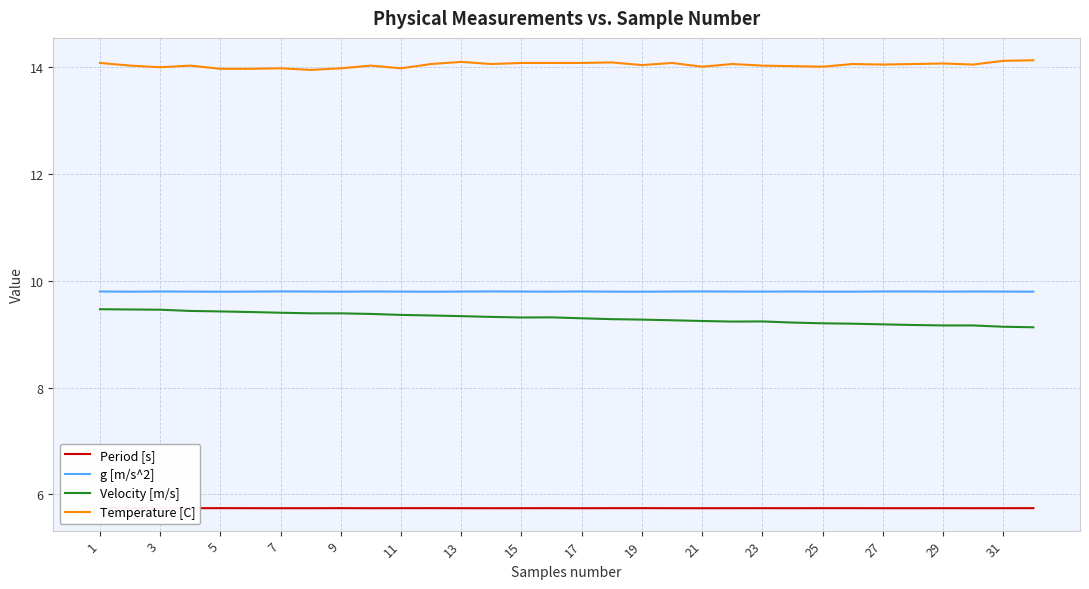

Which series has the largest total across all categories?

Temperature [C]